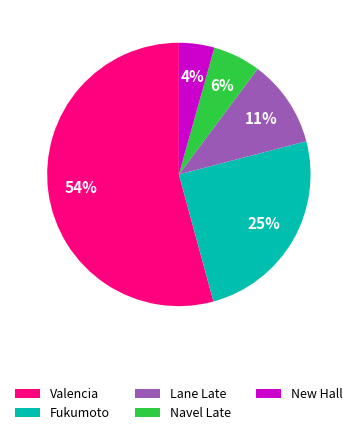

True or false: Valencia accounts for 46% of the total.

False